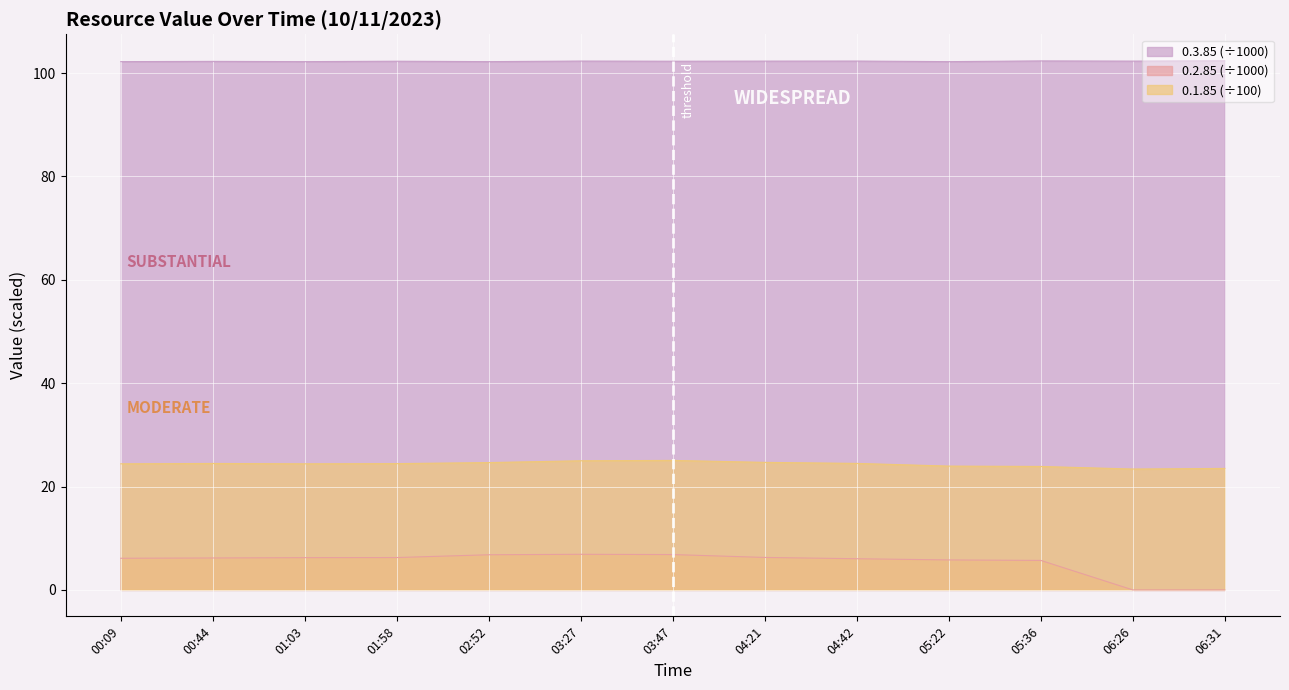

Reading left to right, transcribe all the data shown in this chart.

0.1.85: 24.4	24.5	24.4	24.4	24.6	25.0	25.1	24.7	24.5	23.9	23.9	23.4	23.5
0.2.85: 6.1	6.2	6.2	6.3	6.8	6.9	6.8	6.3	6.0	5.8	5.7	0.0	0.0
0.3.85: 102.2	102.2	102.2	102.3	102.2	102.3	102.3	102.3	102.3	102.2	102.3	102.3	102.4